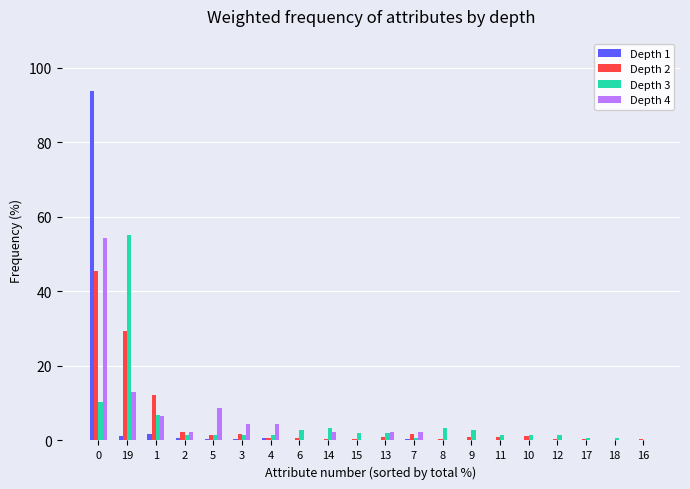

The value of Depth 4 at 9 is 33.3. True or false?

False